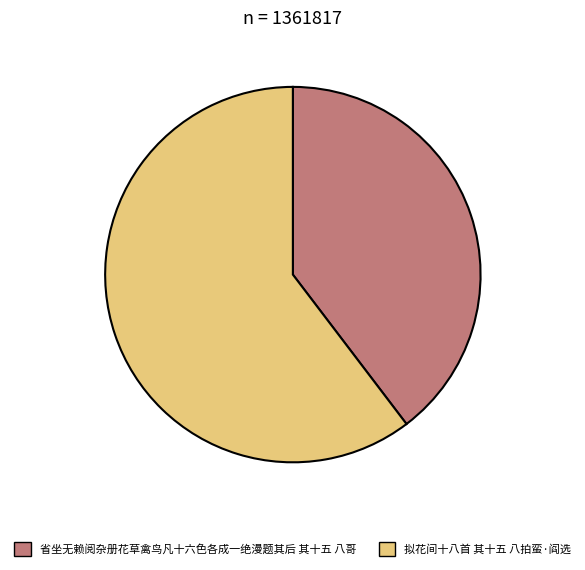

How many slices are in this pie chart?

2